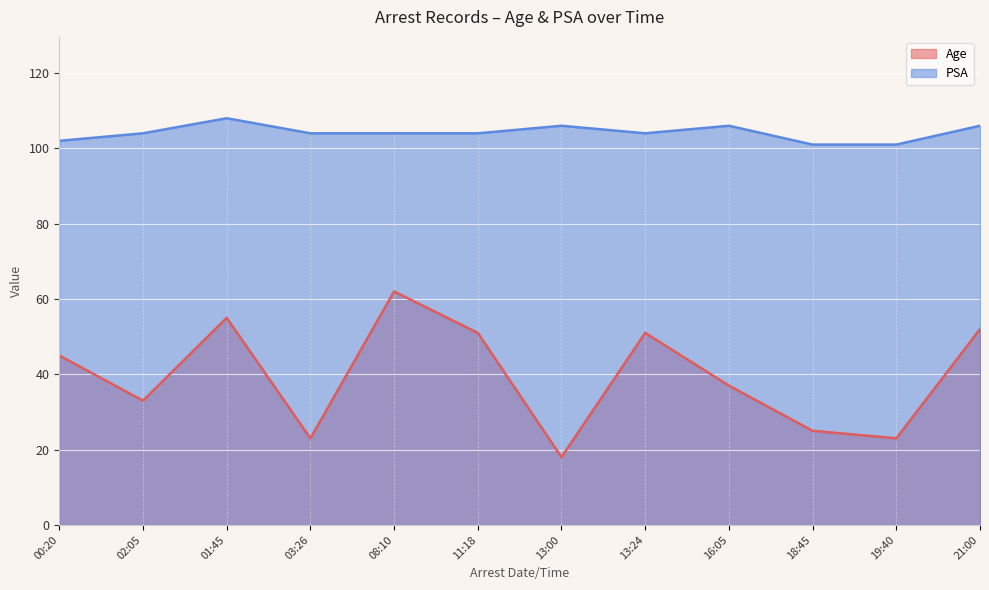

At which category does PSA reach its first local peak?

01:45